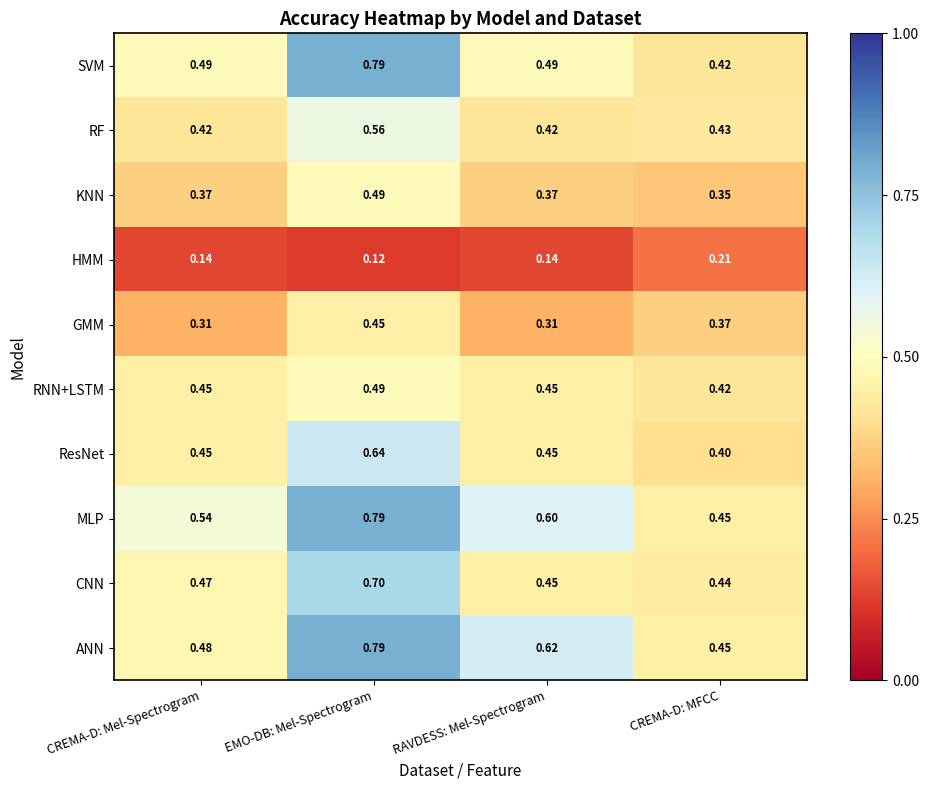

Where is HMM nearest to the value 0?

EMO-DB: Mel-Spectrogram